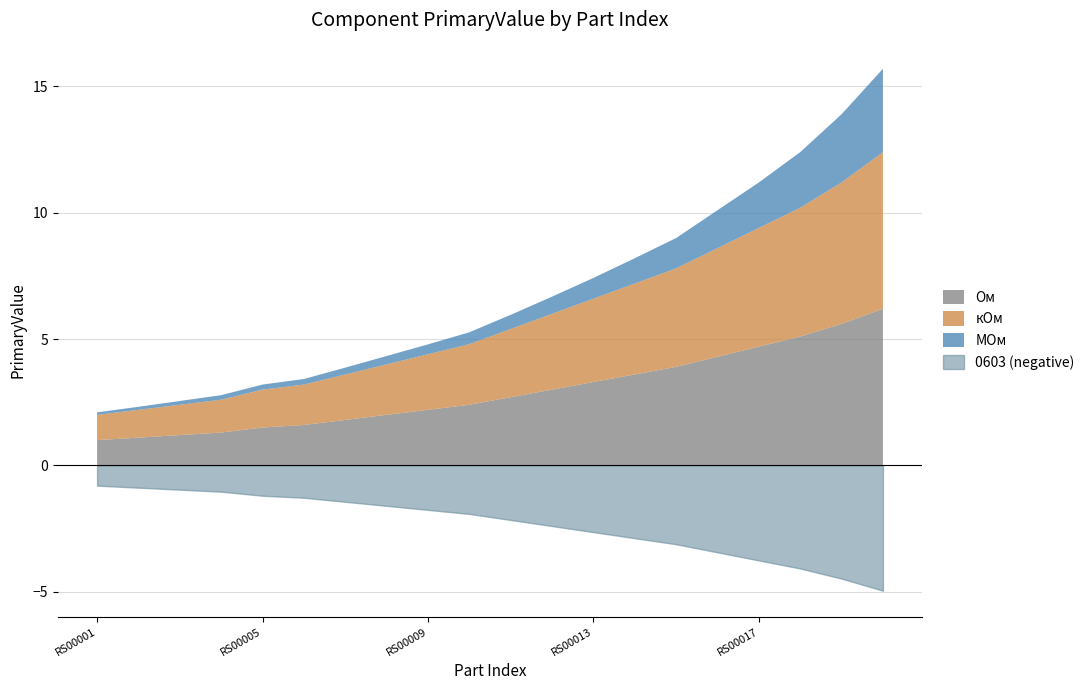

Rank the series by their maximum value, from lowest to highest.

МОм, Ом, кОм